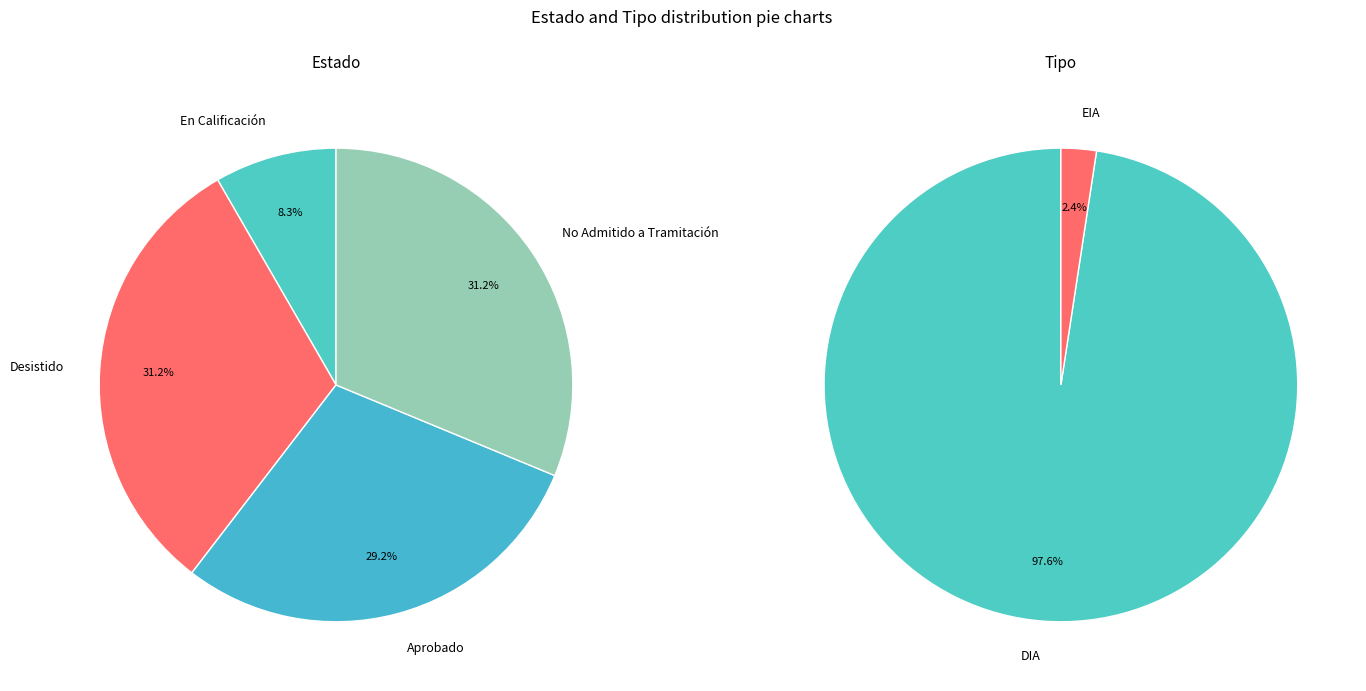

Does En Calificación represent more than half of the total?

No